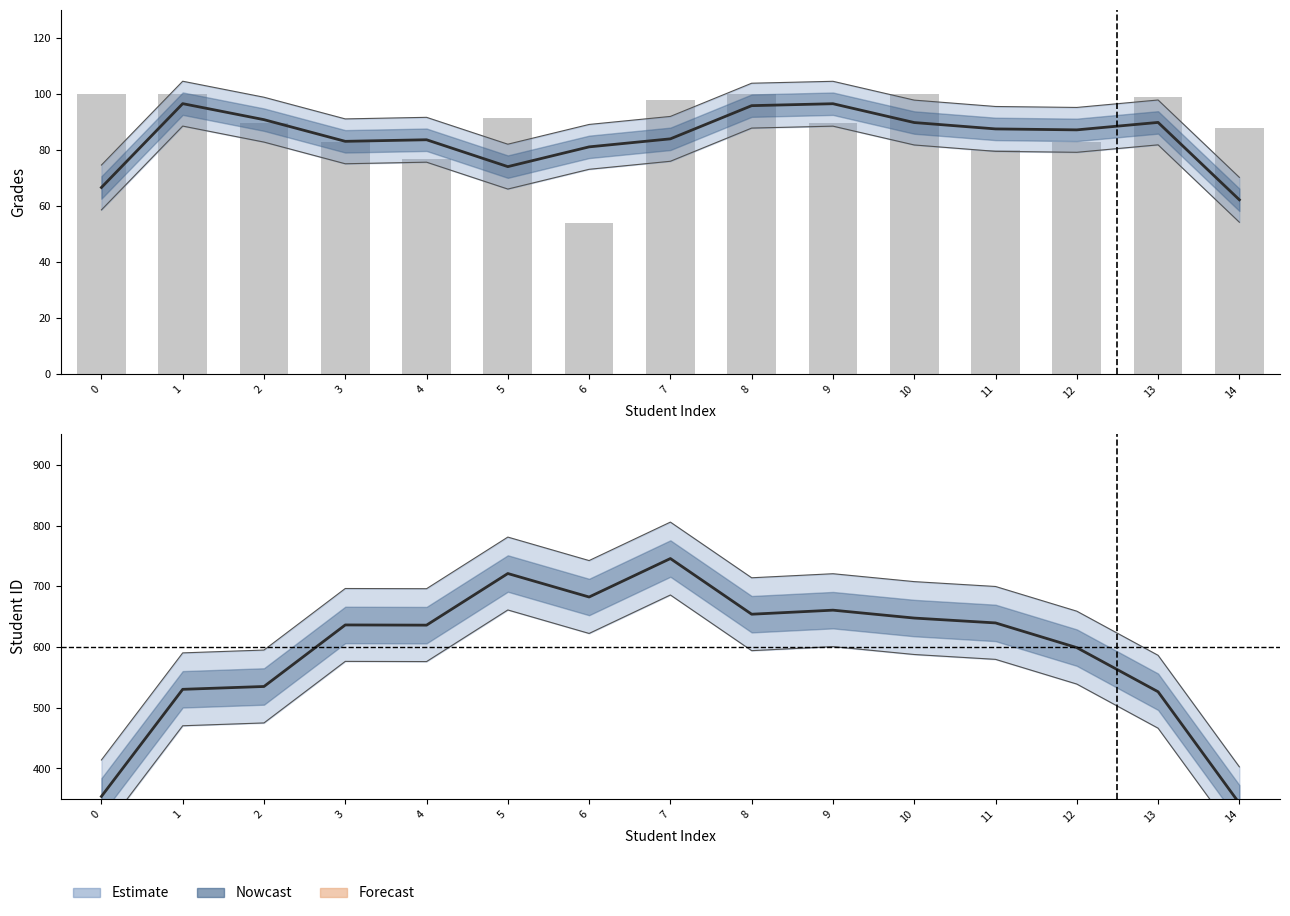

Which category has the highest value in the Smoothed Student ID series?

7